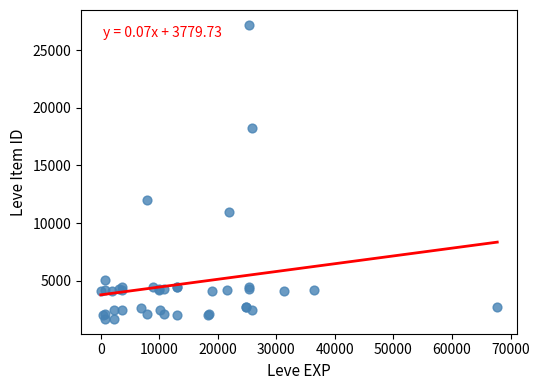

What Y value in the scatter plot is closest to 14448?

12018